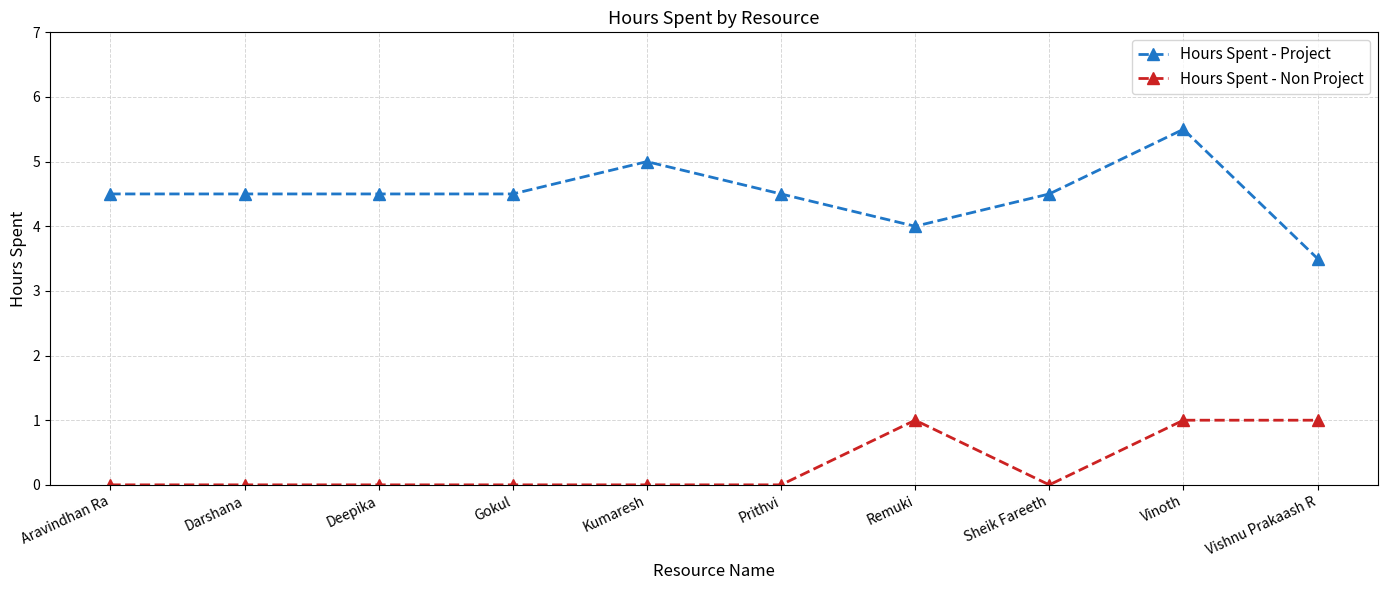

At which category is the sum across all series the highest?

Vinoth